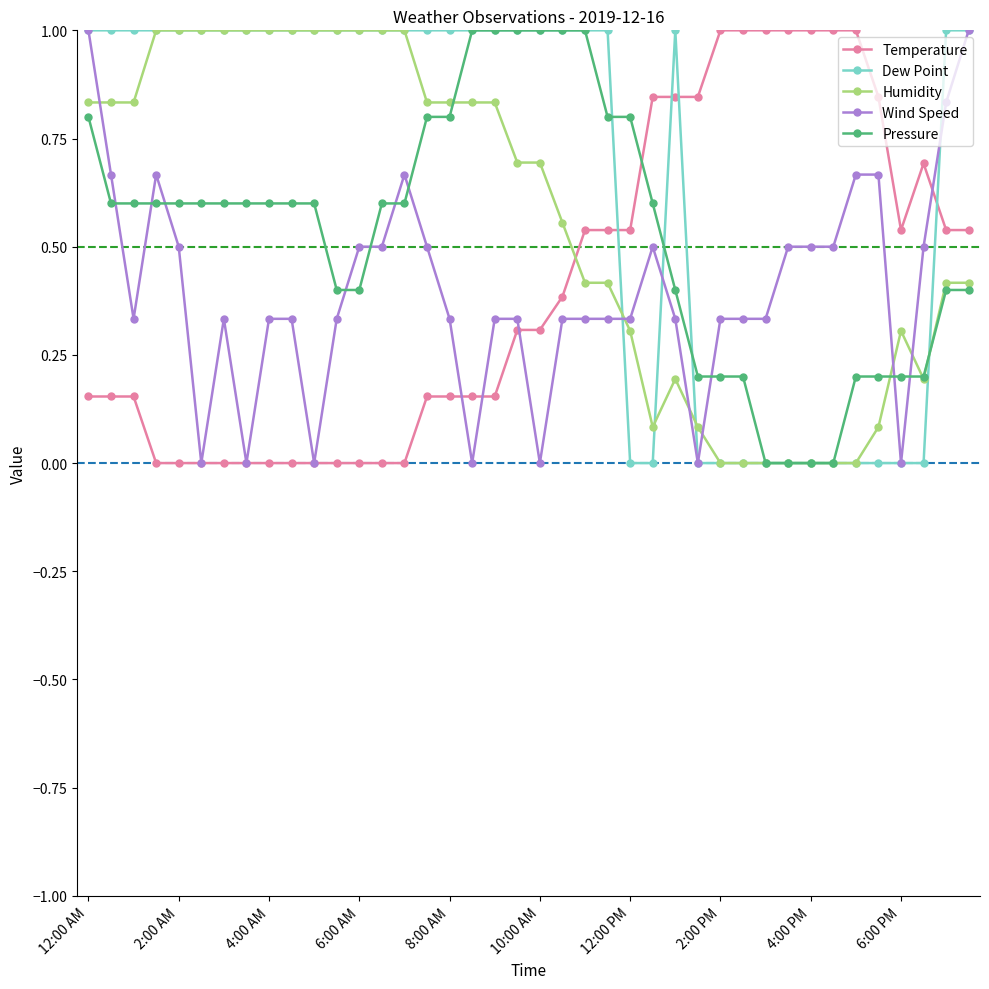

True or false: Wind Speed has more than 2 points higher than both neighbors.

True